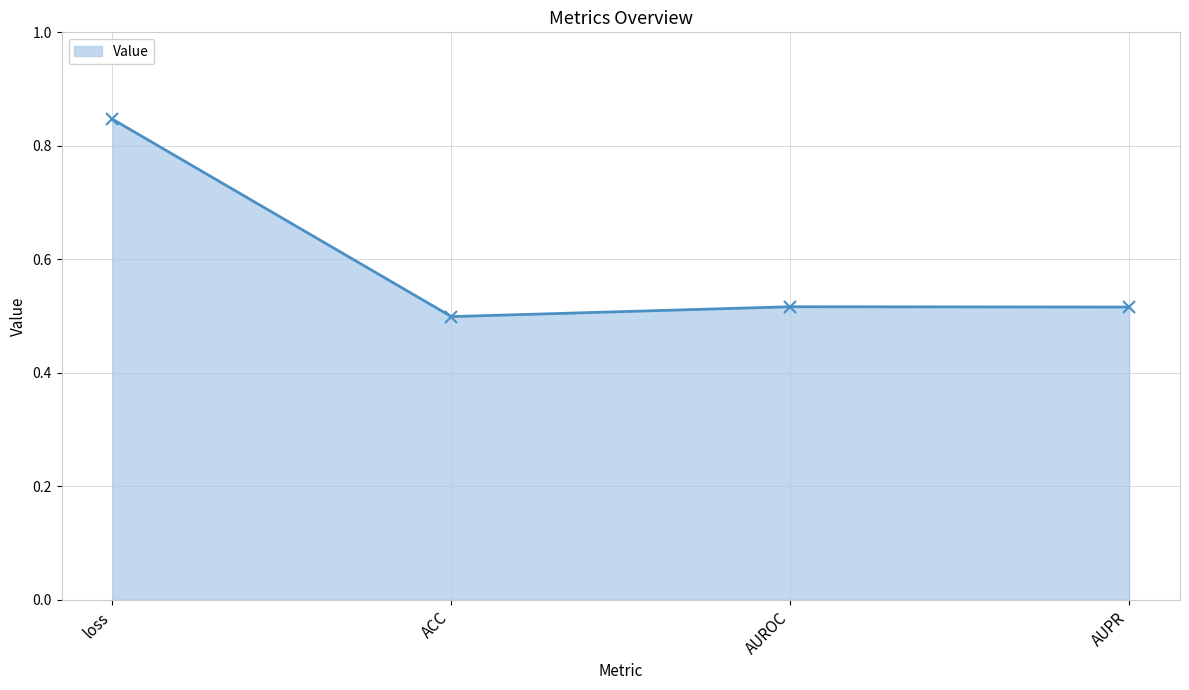

At which label is the value closest to 0?

ACC